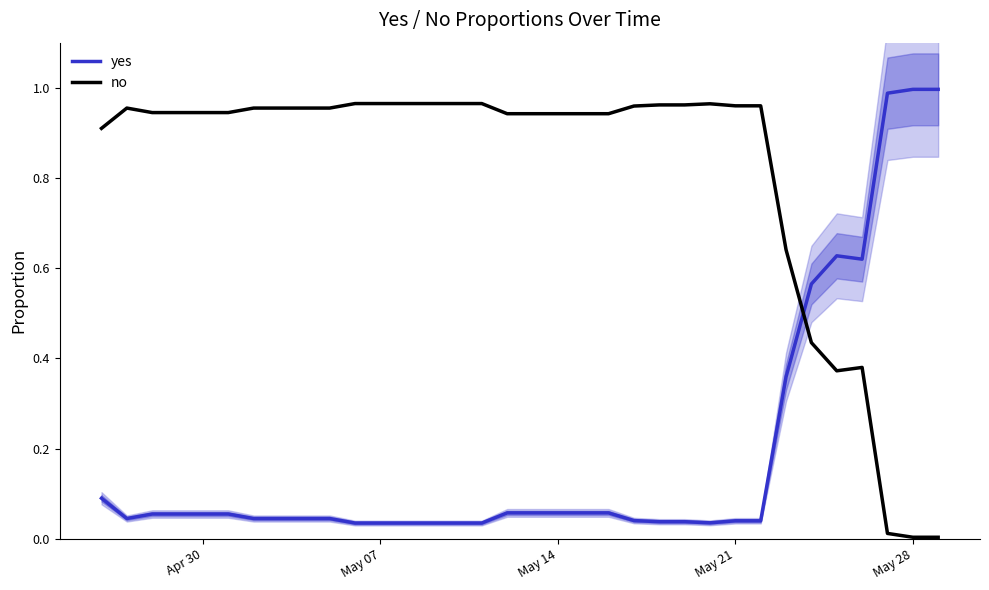

Which series ends up on top after the final intersection of yes and no?

yes